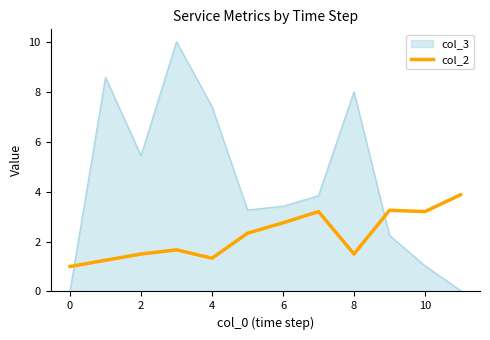

Rank the series by their average value, from highest to lowest.

col_3, col_2